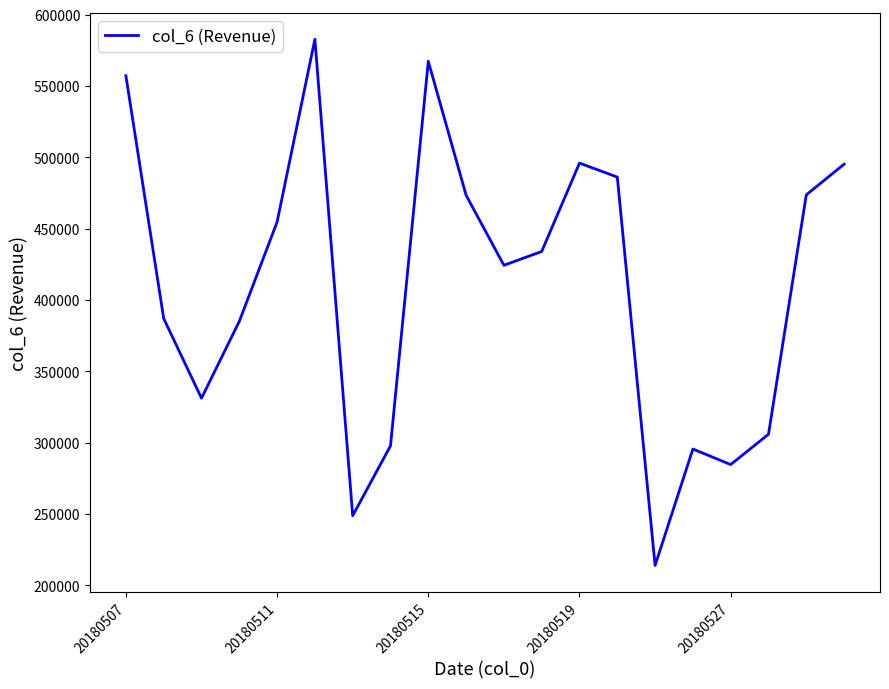

Count the number of data series in this chart.

1